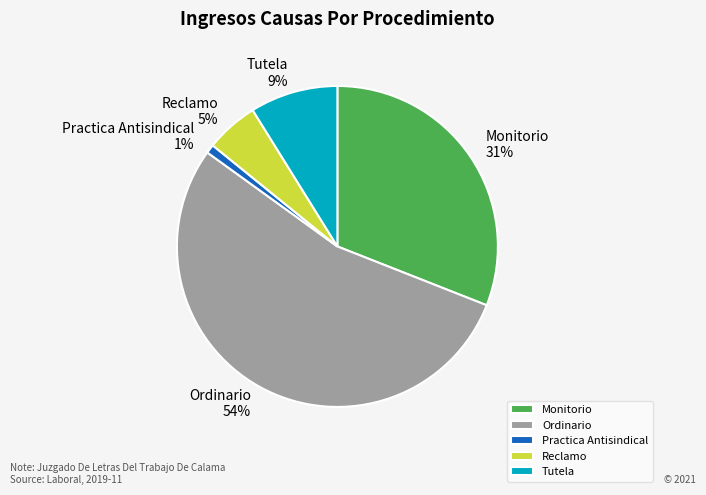

Between Practica Antisindical and Ordinario, which is larger?

Ordinario